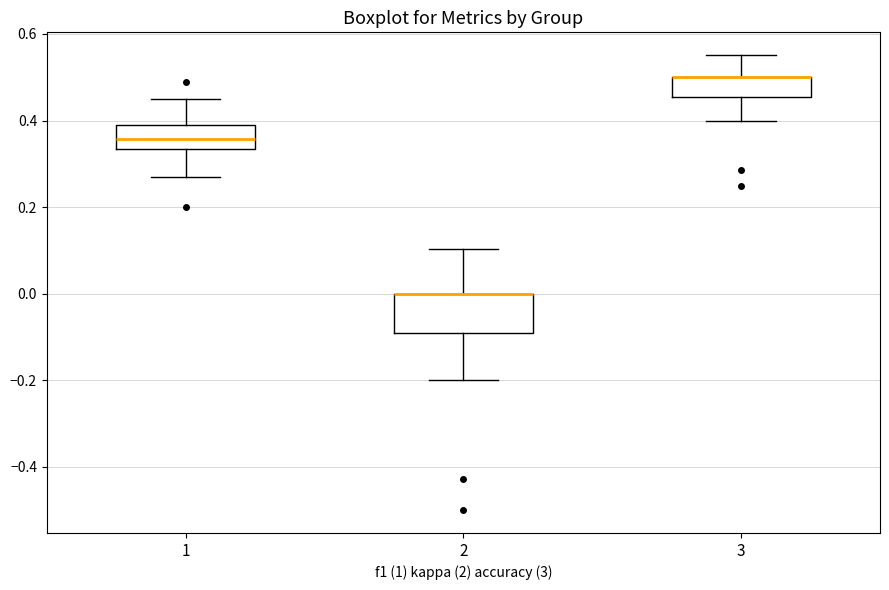

Reading left to right, transcribe this box plot: for each box, give where its median line is, the range the box spans, and where its two whiskers end, as read against the y-axis. The values are not printed on the chart, so give them approximately, as read against the axis.

1: median 0.36, box 0.34 to 0.38, whiskers 0.28 to 0.44
2: median 0.00 (drawn on the box's upper edge), box -0.10 to 0.00, whiskers -0.20 to 0.10
3: median 0.50 (drawn on the box's upper edge), box 0.46 to 0.50, whiskers 0.40 to 0.56